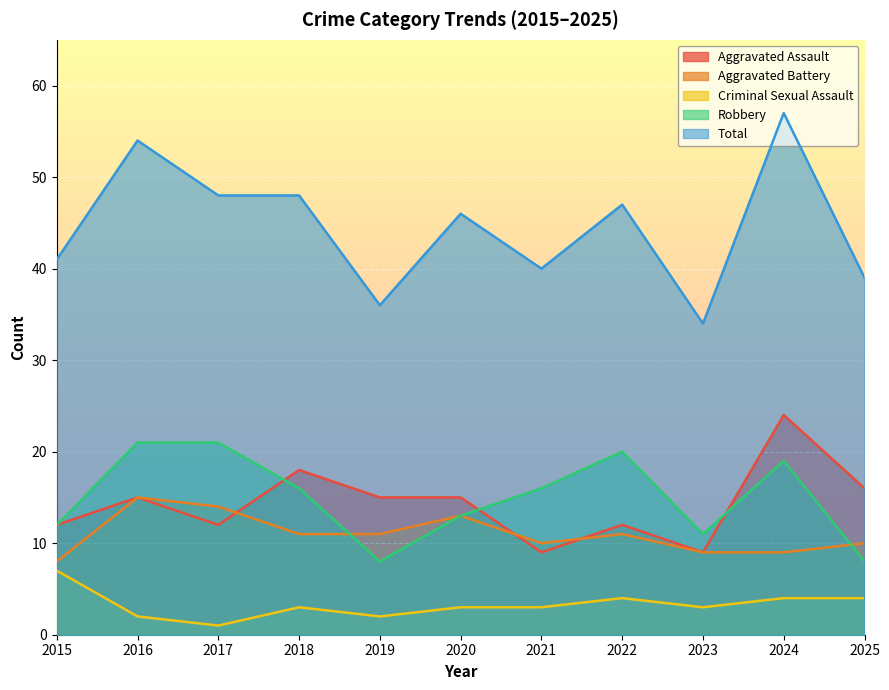

What is the value of the Aggravated Battery point at the 5th from the left?

11